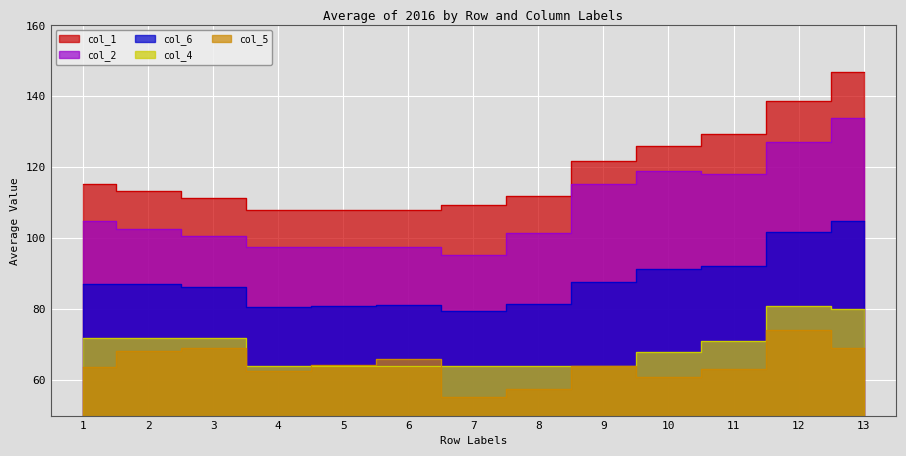

Rank the series by their maximum value, from highest to lowest.

col_1, col_2, col_6, col_4, col_5